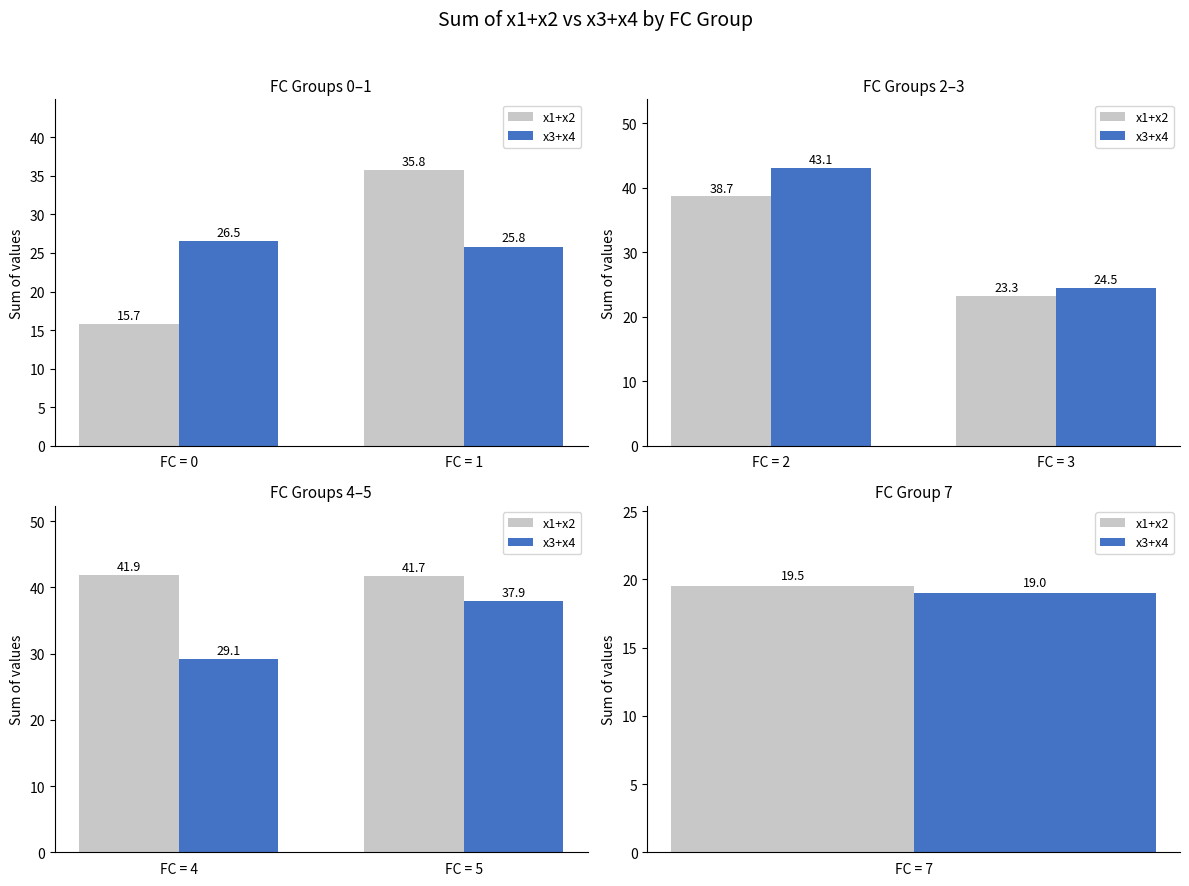

The value of x1+x2 at FC = 4 is 24.8. True or false?

False